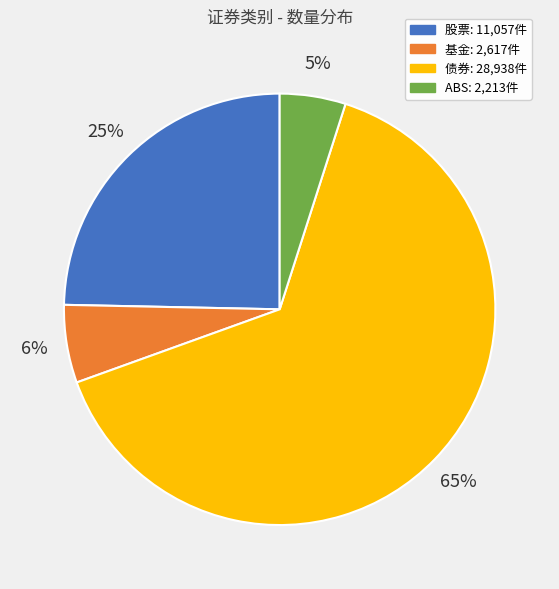

To the nearest percent, what is the combined percentage of ABS and 基金?

11%